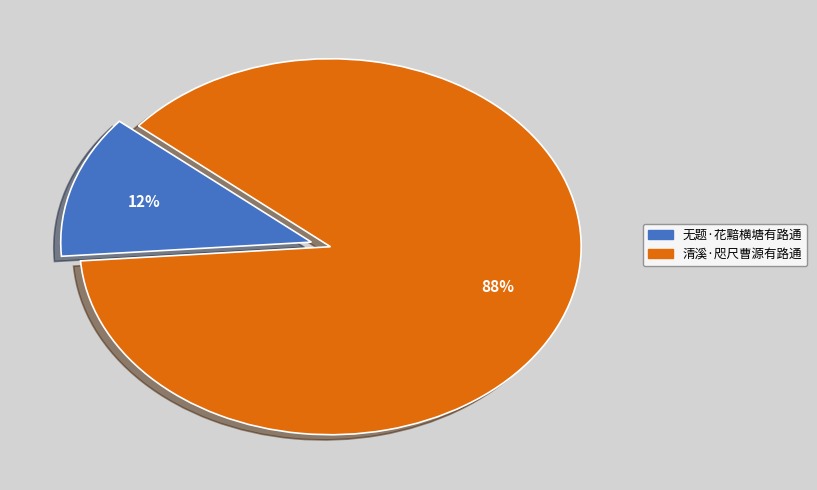

To the nearest percent, what percentage of the pie is 无题·花黯横塘有路通?

12%